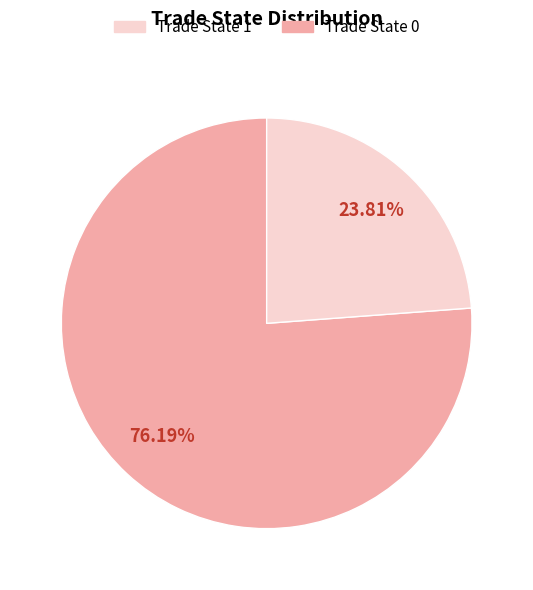

Is there any slice that represents more than half of the pie?

Yes